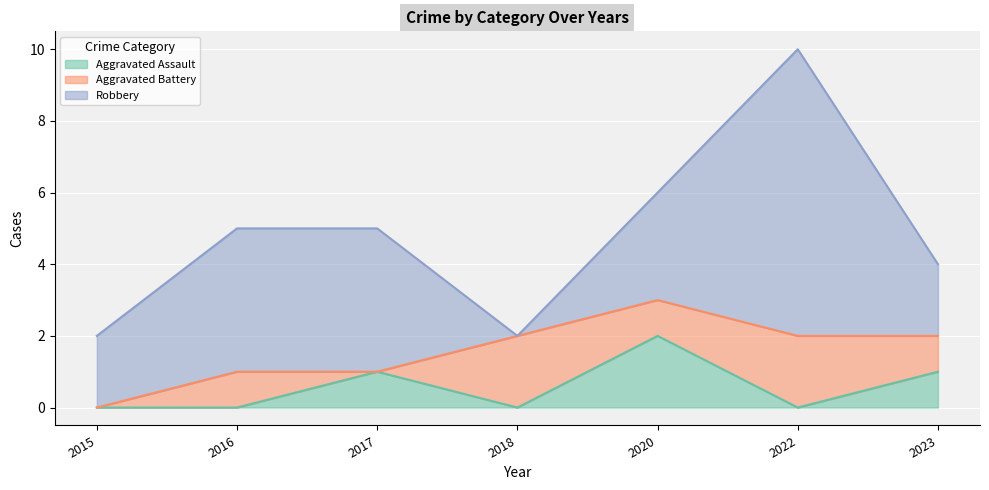

Which series has the largest range (max minus min)?

Robbery